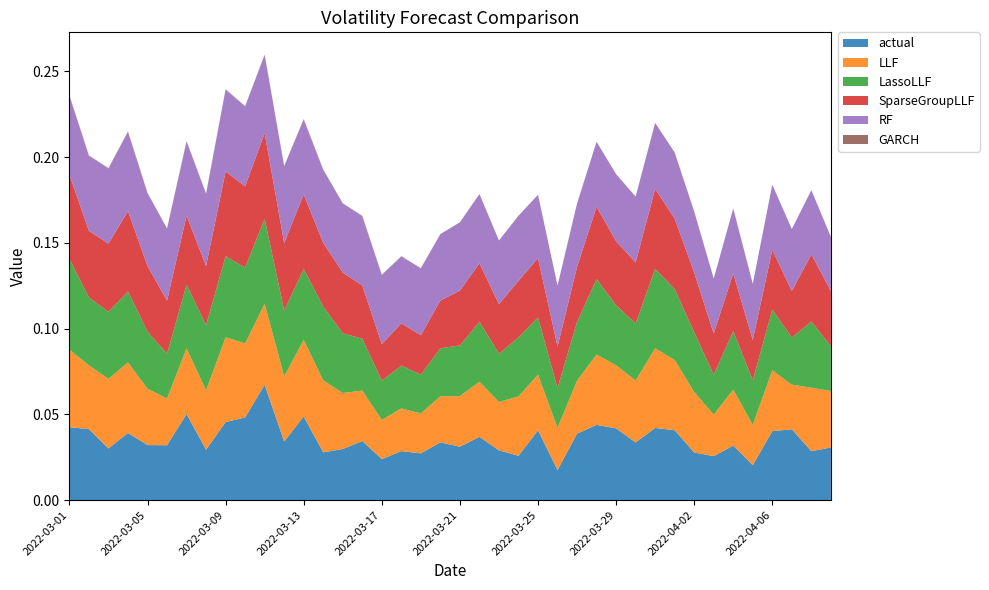

Reading left to right, extract all data points from this chart.

actual: 0.0	0.0	0.0	0.0	0.0	0.0	0.1	0.0	0.0	0.0	0.1	0.0	0.0	0.0	0.0	0.0	0.0	0.0	0.0	0.0	0.0	0.0	0.0	0.0	0.0	0.0	0.0	0.0	0.0	0.0	0.0	0.0	0.0	0.0	0.0	0.0	0.0	0.0	0.0	0.0
LLF: 0.0	0.0	0.0	0.0	0.0	0.0	0.0	0.0	0.0	0.0	0.0	0.0	0.0	0.0	0.0	0.0	0.0	0.0	0.0	0.0	0.0	0.0	0.0	0.0	0.0	0.0	0.0	0.0	0.0	0.0	0.0	0.0	0.0	0.0	0.0	0.0	0.0	0.0	0.0	0.0
LassoLLF: 0.1	0.0	0.0	0.0	0.0	0.0	0.0	0.0	0.0	0.0	0.0	0.0	0.0	0.0	0.0	0.0	0.0	0.0	0.0	0.0	0.0	0.0	0.0	0.0	0.0	0.0	0.0	0.0	0.0	0.0	0.0	0.0	0.0	0.0	0.0	0.0	0.0	0.0	0.0	0.0
SparseGroupLLF: 0.0	0.0	0.0	0.0	0.0	0.0	0.0	0.0	0.0	0.0	0.1	0.0	0.0	0.0	0.0	0.0	0.0	0.0	0.0	0.0	0.0	0.0	0.0	0.0	0.0	0.0	0.0	0.0	0.0	0.0	0.0	0.0	0.0	0.0	0.0	0.0	0.0	0.0	0.0	0.0
RF: 0.0	0.0	0.0	0.0	0.0	0.0	0.0	0.0	0.0	0.0	0.0	0.0	0.0	0.0	0.0	0.0	0.0	0.0	0.0	0.0	0.0	0.0	0.0	0.0	0.0	0.0	0.0	0.0	0.0	0.0	0.0	0.0	0.0	0.0	0.0	0.0	0.0	0.0	0.0	0.0
GARCH: 0.0	0.0	0.0	0.0	0.0	0.0	0.0	0.0	0.0	0.0	0.0	0.0	0.0	0.0	0.0	0.0	0.0	0.0	0.0	0.0	0.0	0.0	0.0	0.0	0.0	0.0	0.0	0.0	0.0	0.0	0.0	0.0	0.0	0.0	0.0	0.0	0.0	0.0	0.0	0.0